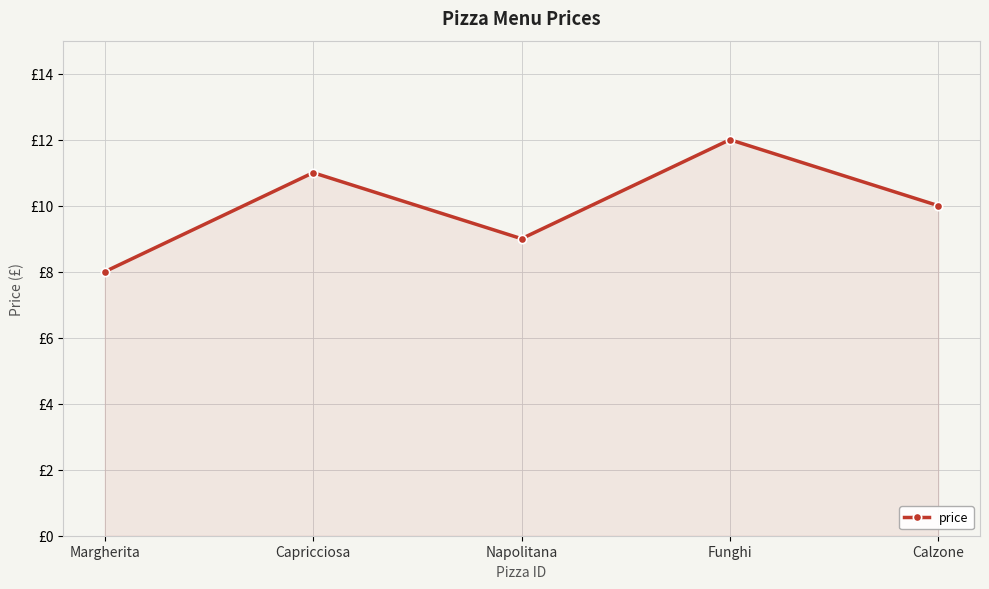

List the labels in order of value, largest first.

Funghi, Capricciosa, Calzone, Napolitana, Margherita